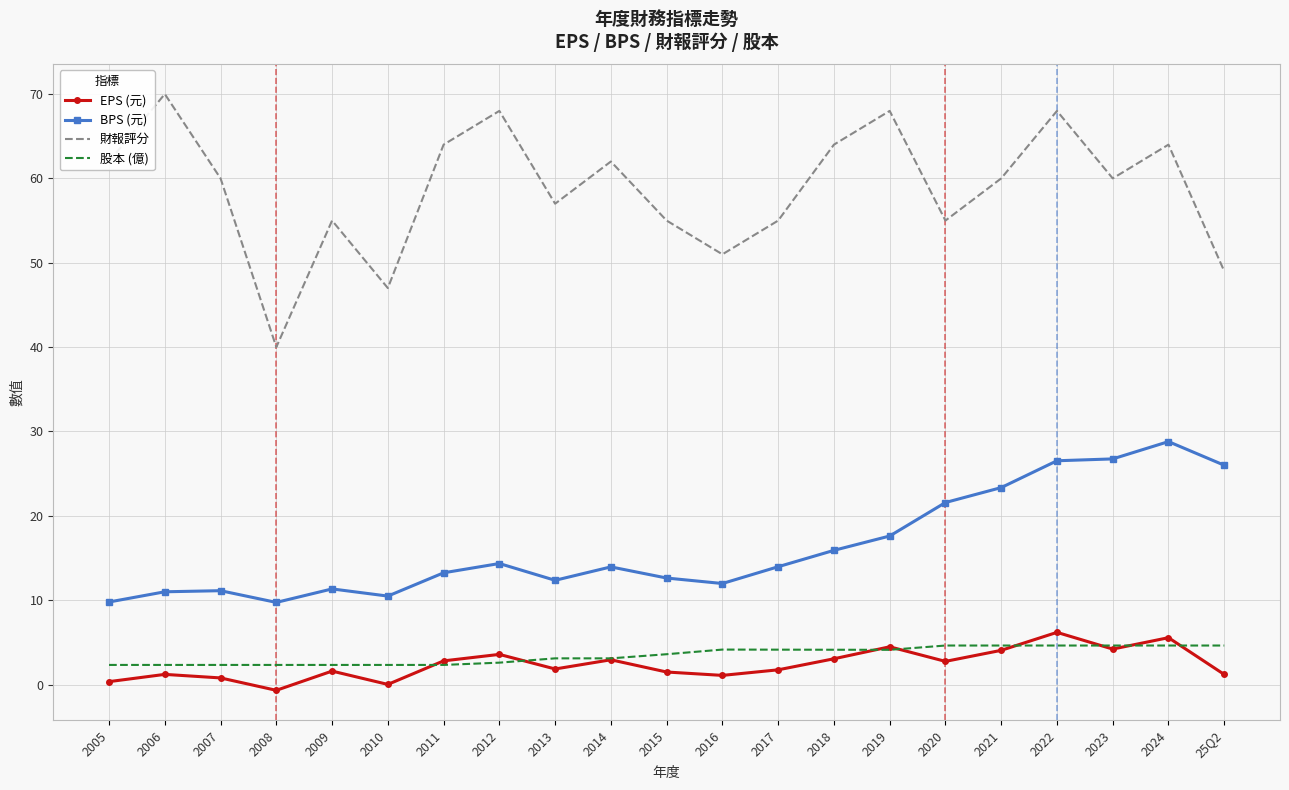

True or false: EPS (元) has a value of -0.7 at 2008.

True